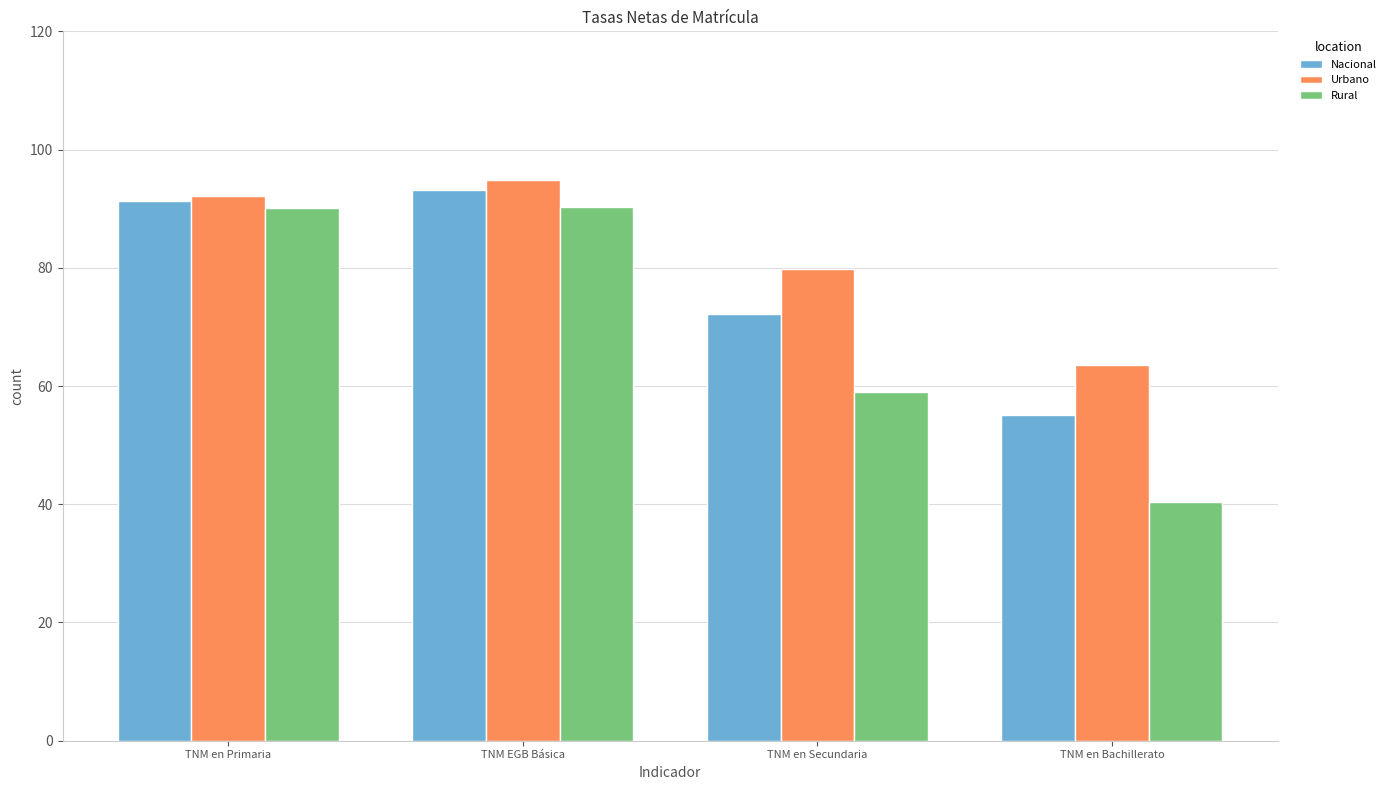

What is the sum of the Urbano values at TNM en Primaria and TNM en Secundaria?

172.0